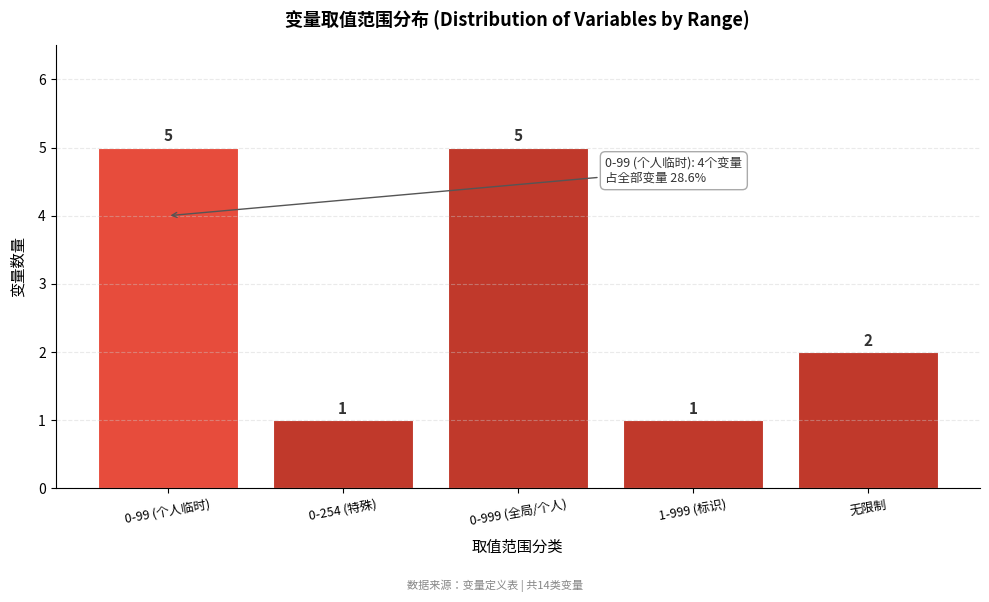

Reading right to left, list all the values displayed in this chart.

无限制=2	1-999 (标识)=1	0-999 (全局/个人)=5	0-254 (特殊)=1	0-99 (个人临时)=5